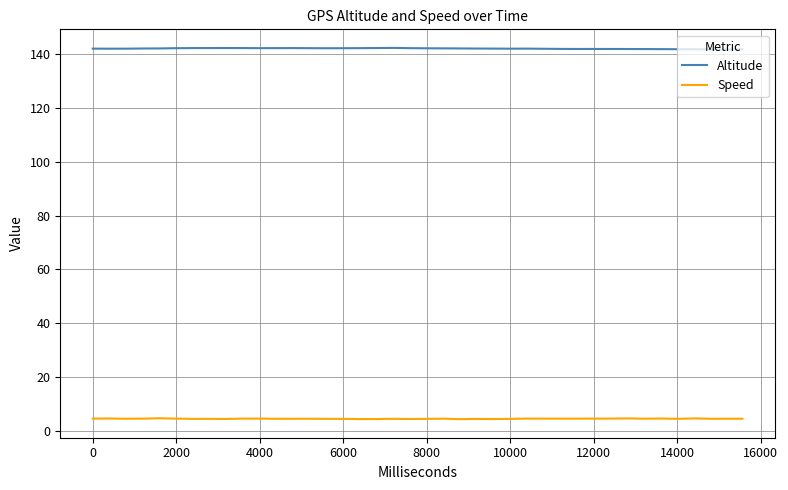

Rank the series by their average value, from highest to lowest.

Altitude, Speed